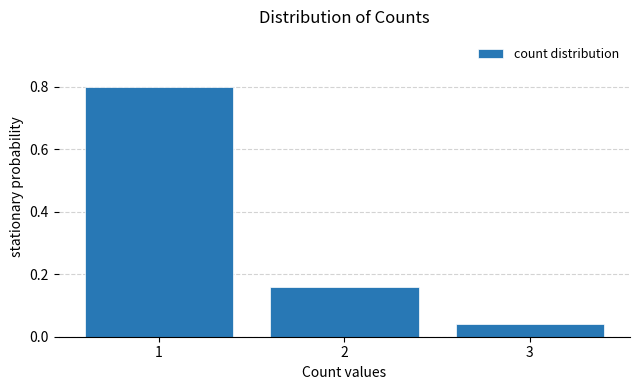

What value does the data have at 1?

0.8